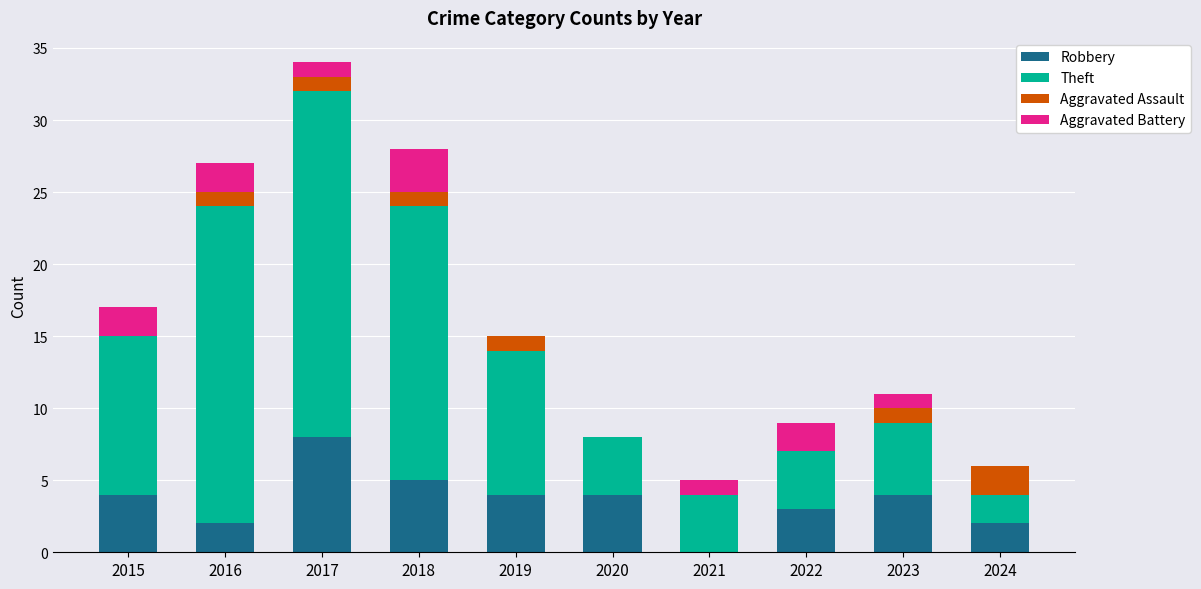

What is the maximum value for Robbery?

8